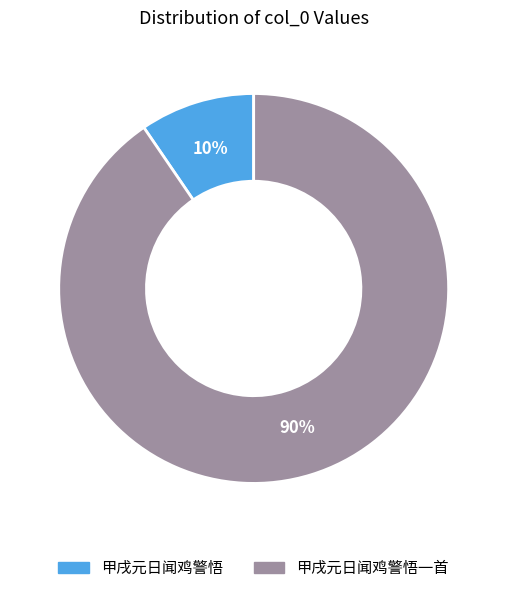

The 甲戌元日闻鸡警悟 slice represents 10% of the pie. True or false?

True